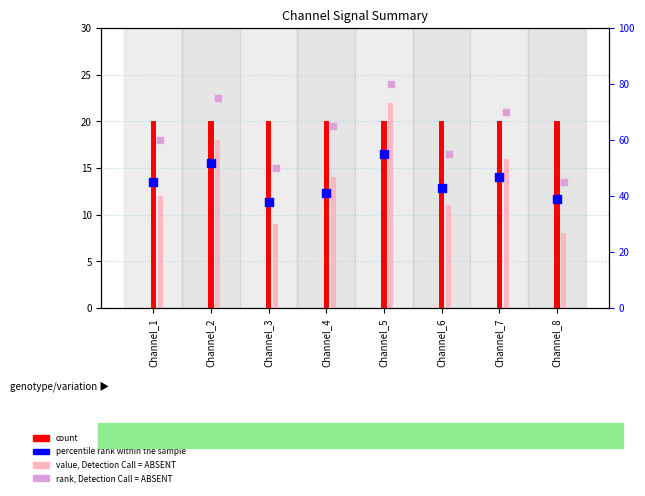

Is the value of percentile rank within the sample at Channel_5 greater than the value of value, Detection Call = ABSENT at Channel_8?

Yes